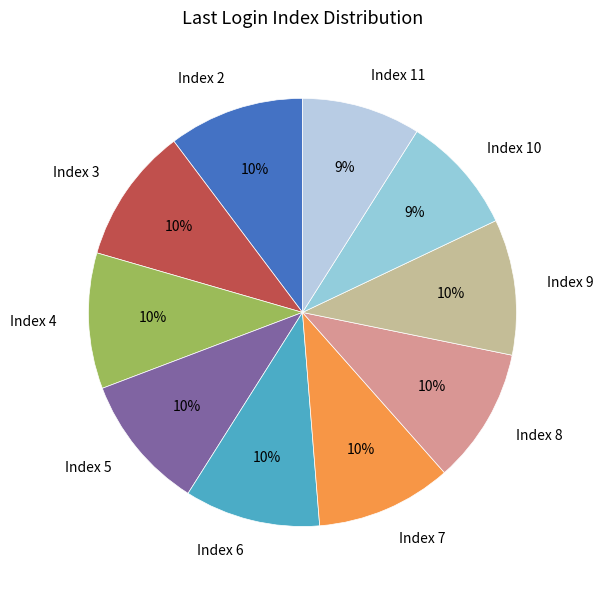

How many slices are in this pie chart?

10